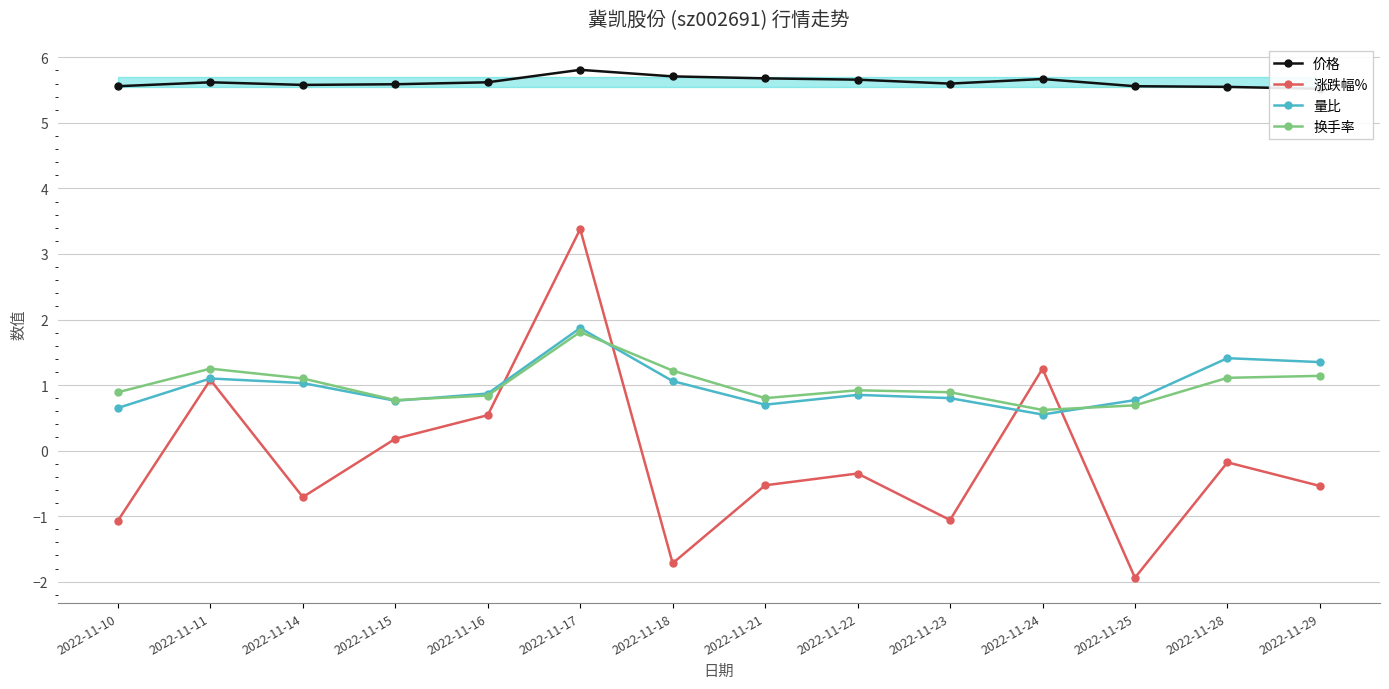

Rank the categories by 换手率 value from lowest to highest.

2022-11-24, 2022-11-25, 2022-11-15, 2022-11-21, 2022-11-16, 2022-11-10, 2022-11-23, 2022-11-22, 2022-11-14, 2022-11-28, 2022-11-29, 2022-11-18, 2022-11-11, 2022-11-17